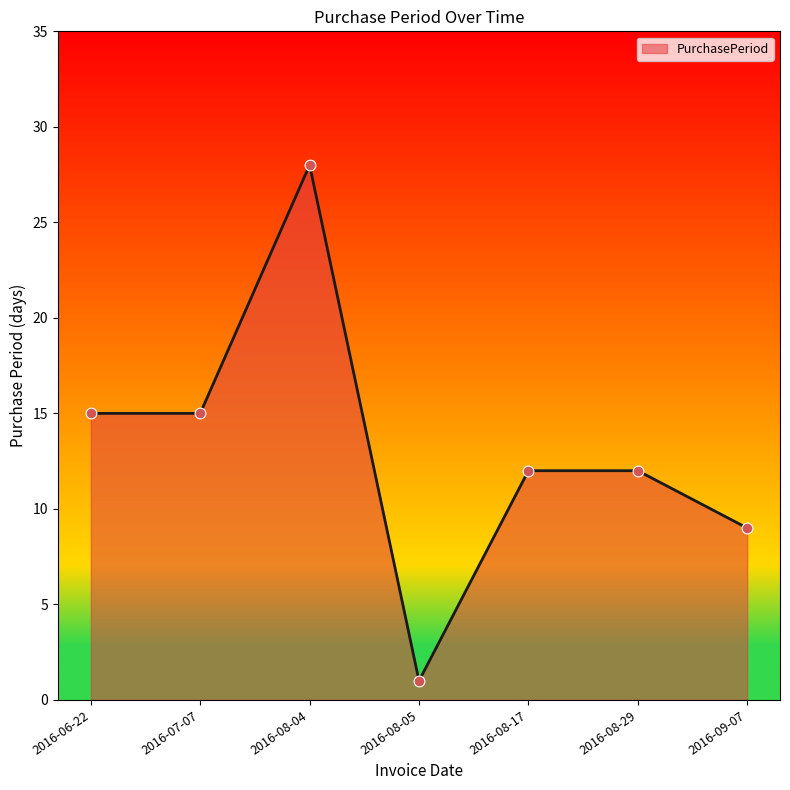

What is the change in value from 2016-08-04 to 2016-08-29?

-16